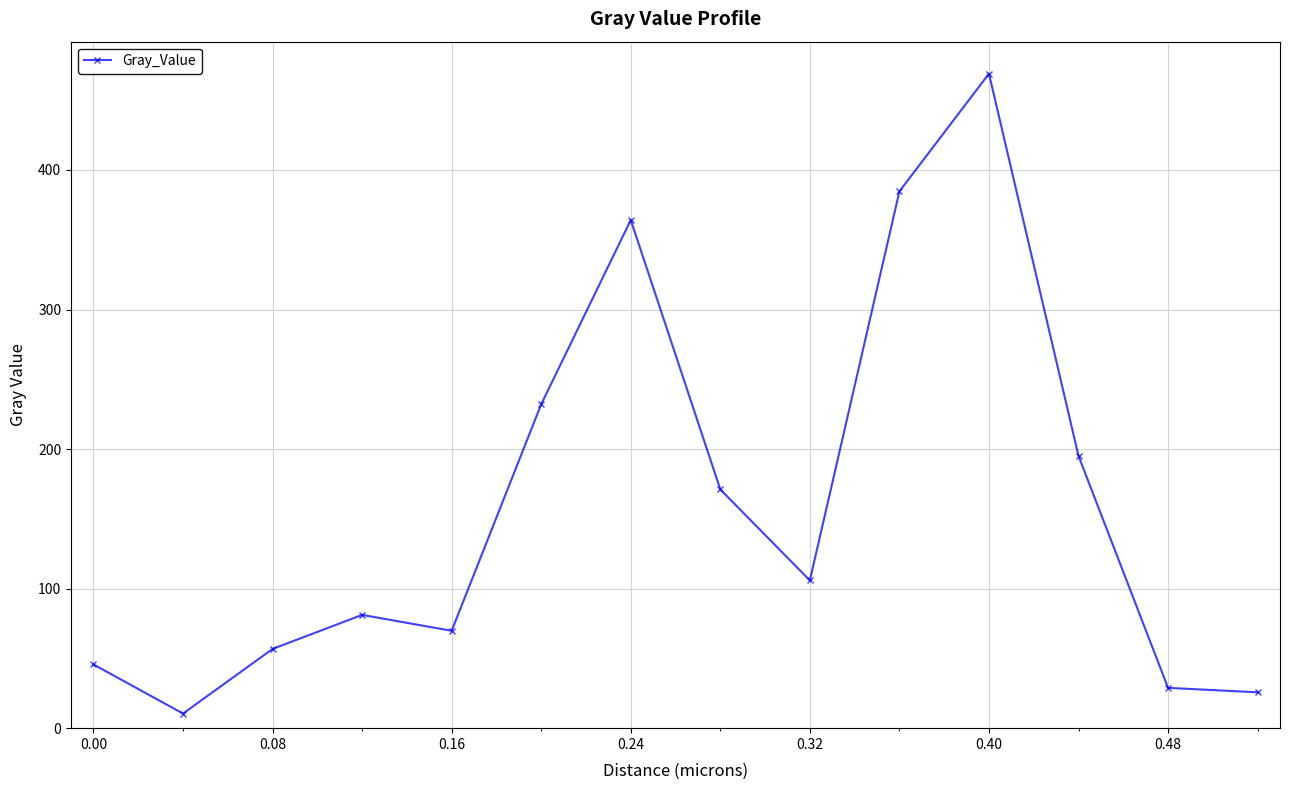

Reading right to left, extract all data points from this chart.

25.7	28.9	195.1	469.0	384.7	105.9	171.1	364.1	232.1	69.8	81.2	56.8	10.5	45.7